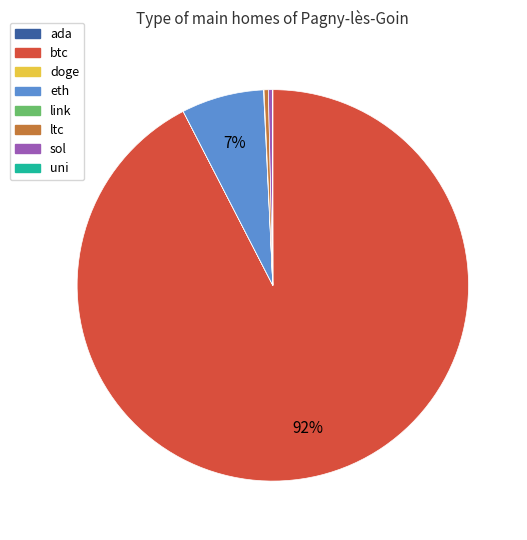

Which has a higher value, sol or eth?

eth